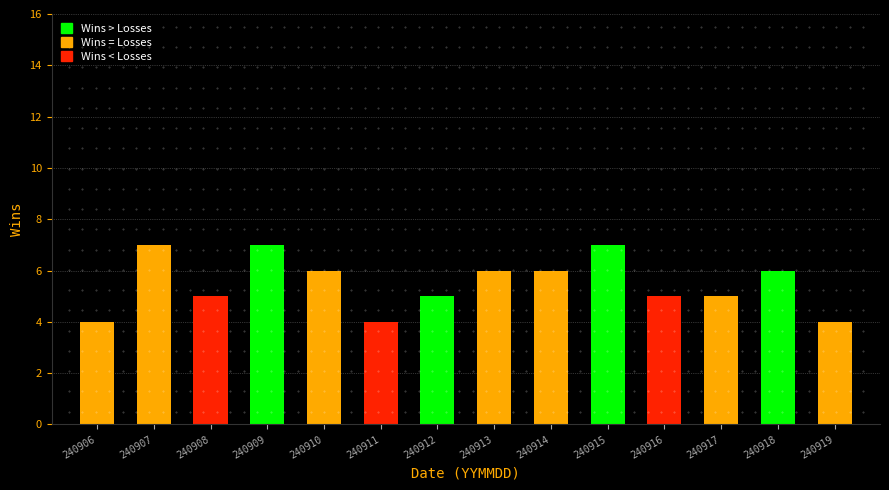

What is the difference between the maximum and minimum values?

3